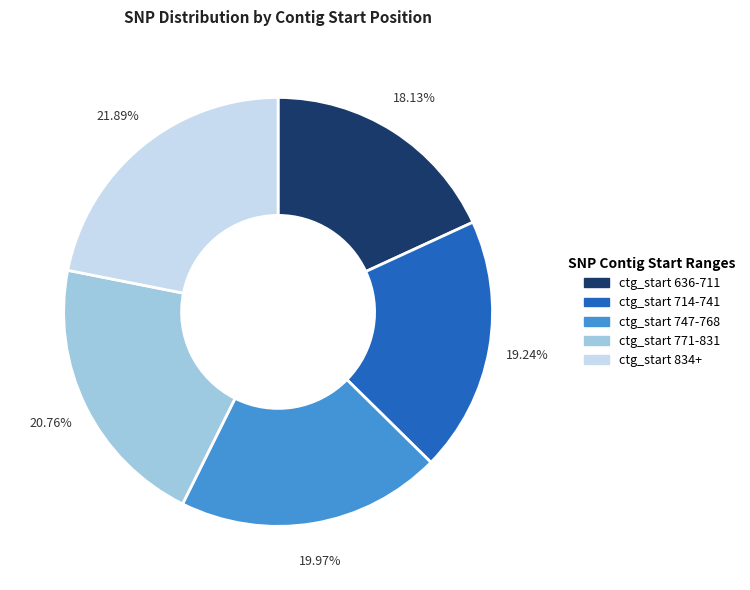

Is there a majority slice in this chart?

No